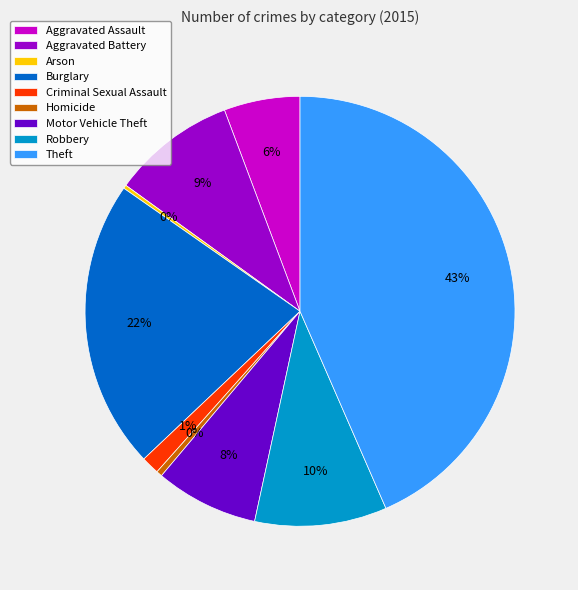

Is Criminal Sexual Assault the majority of the pie?

No